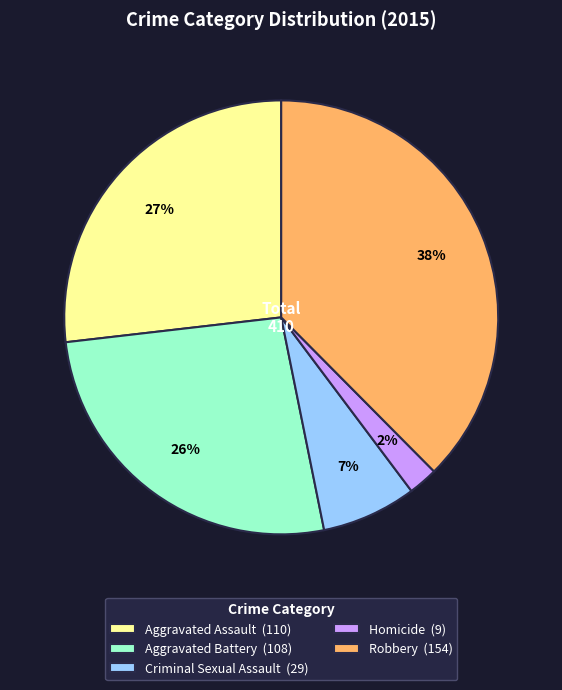

Which has a higher value, Aggravated Battery or Criminal Sexual Assault?

Aggravated Battery